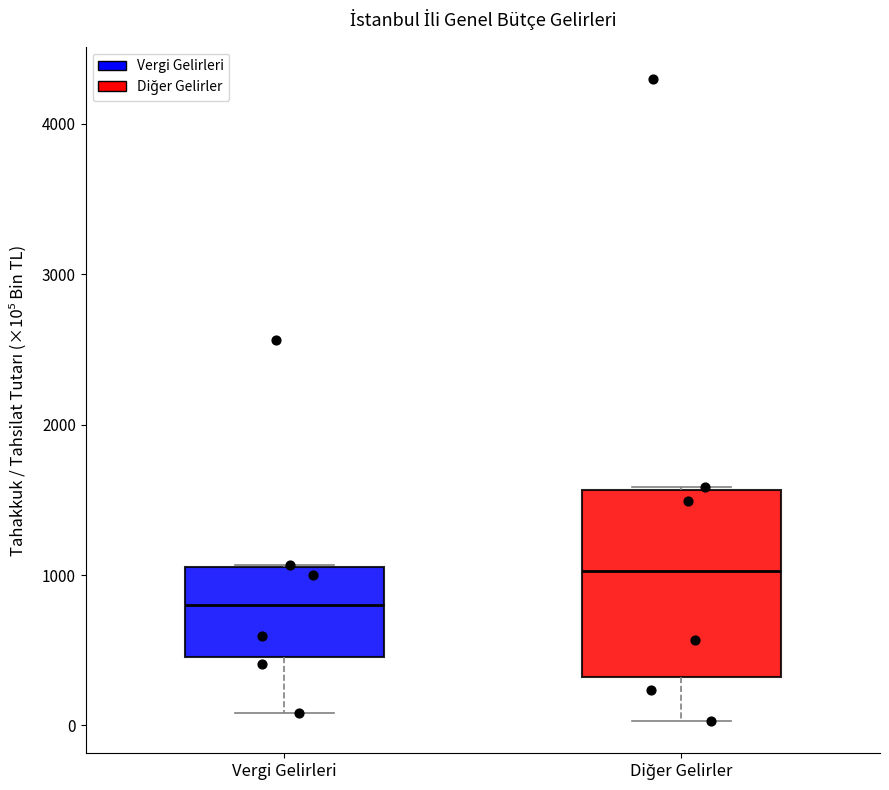

Reading left to right, transcribe this box plot: for each box, give where its median line is, the range the box spans, and where its two whiskers end, as read against the y-axis. The values are not printed on the chart, so give them approximately, as read against the axis.

Vergi Gelirleri: median 800, box 500 to 1100, whiskers 100 to 1100
Diğer Gelirler: median 1000, box 300 to 1600, whiskers 0 to 1600